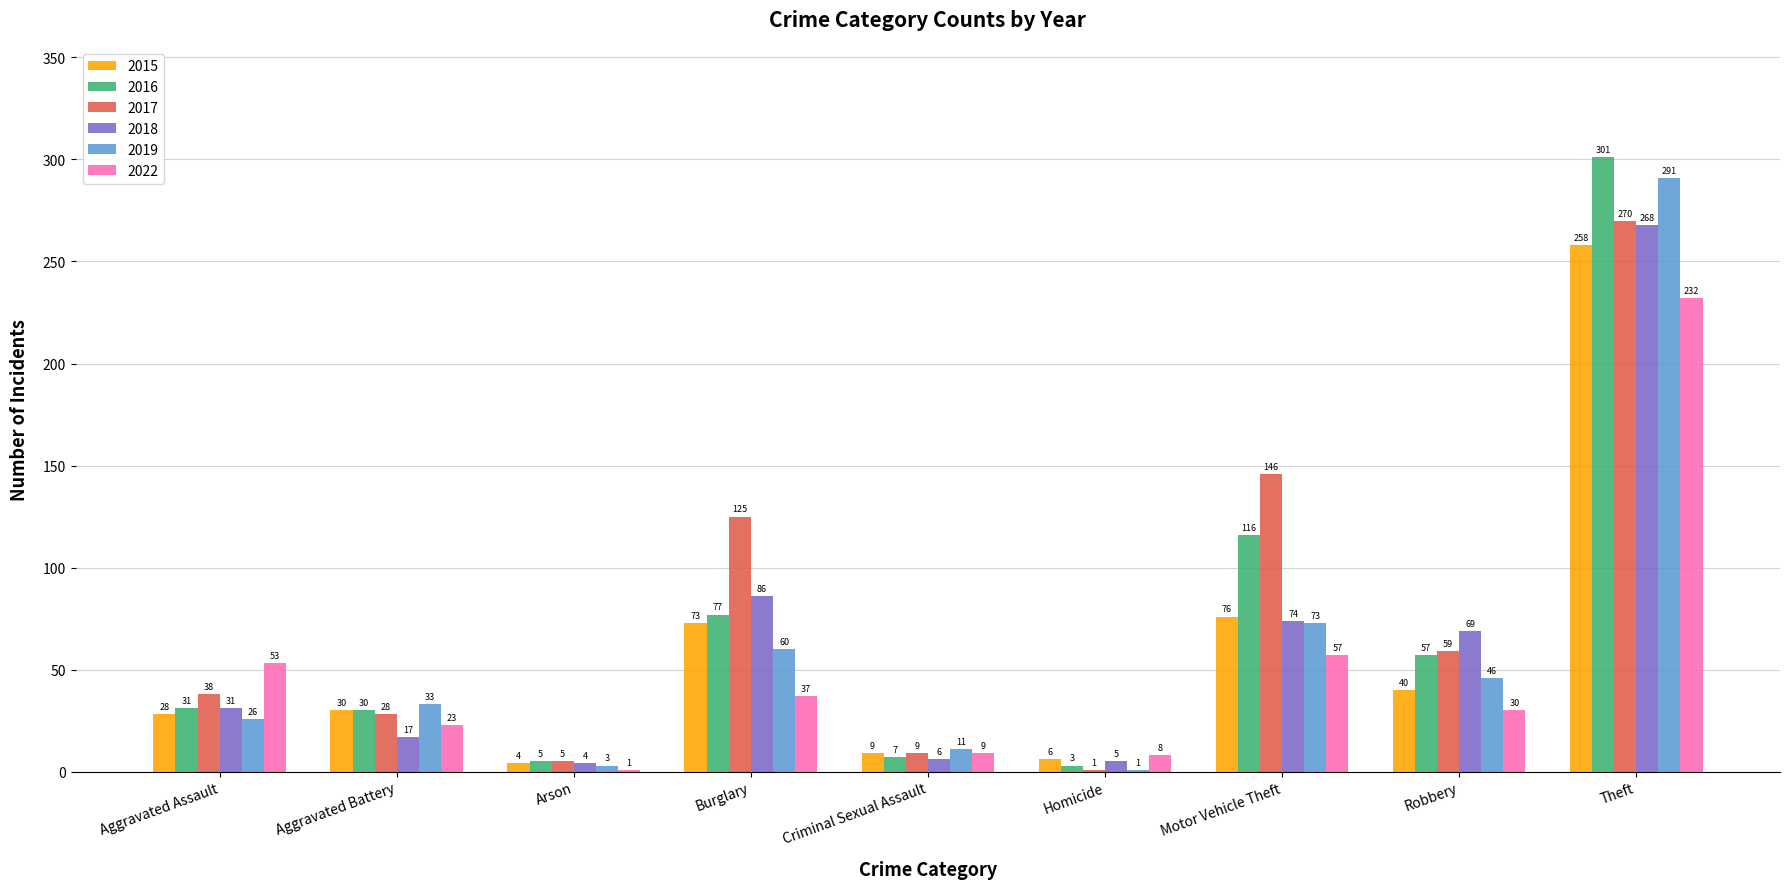

Between Aggravated Assault and Robbery, which series saw the biggest shift?

2018